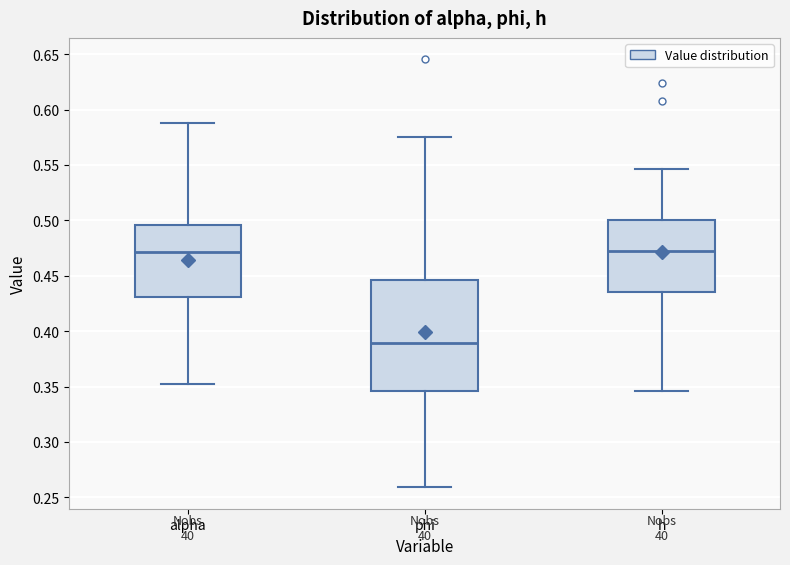

Where is the upper edge of the box for phi on the y-axis? The values are not printed on the chart, so give them approximately, as read against the axis.

0.445